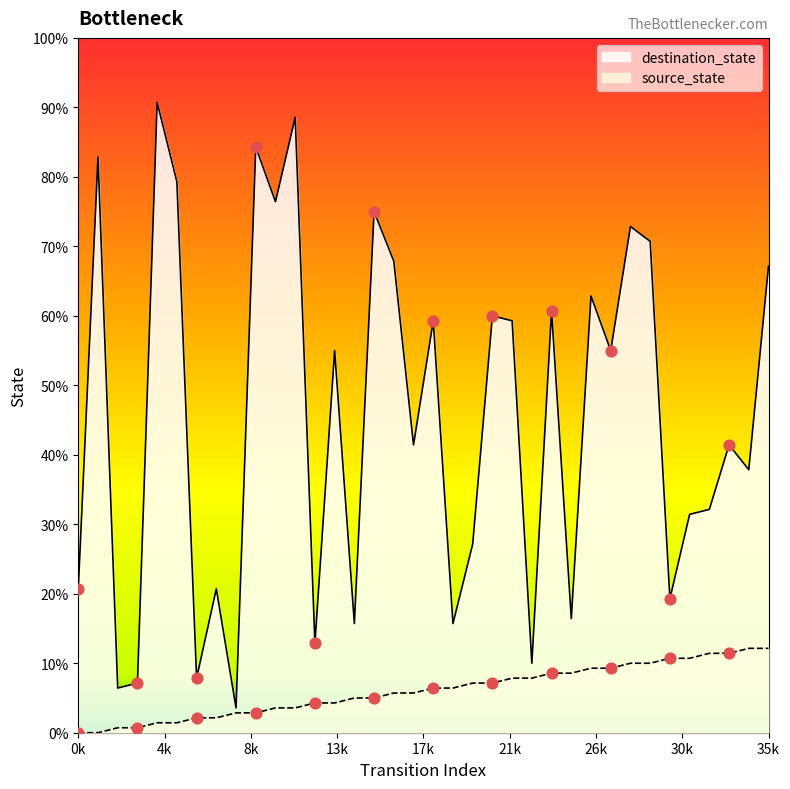

Which series has the largest Y range (max minus min)?

destination_state